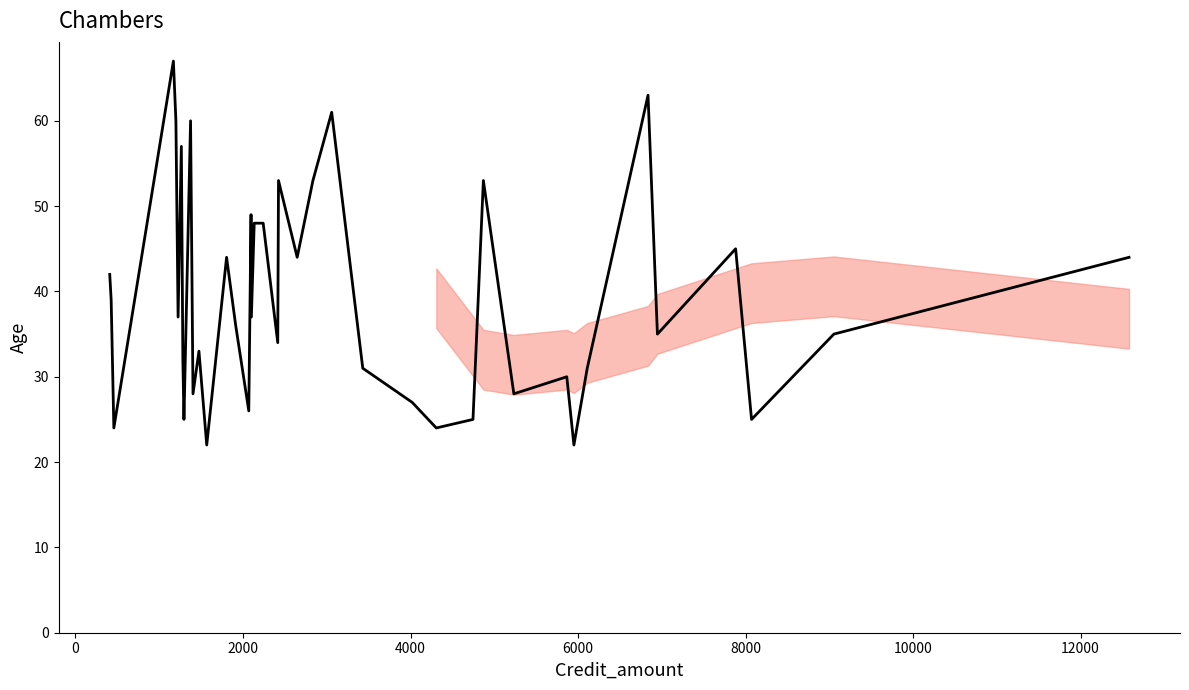

What is the minimum value shown in the chart?

22